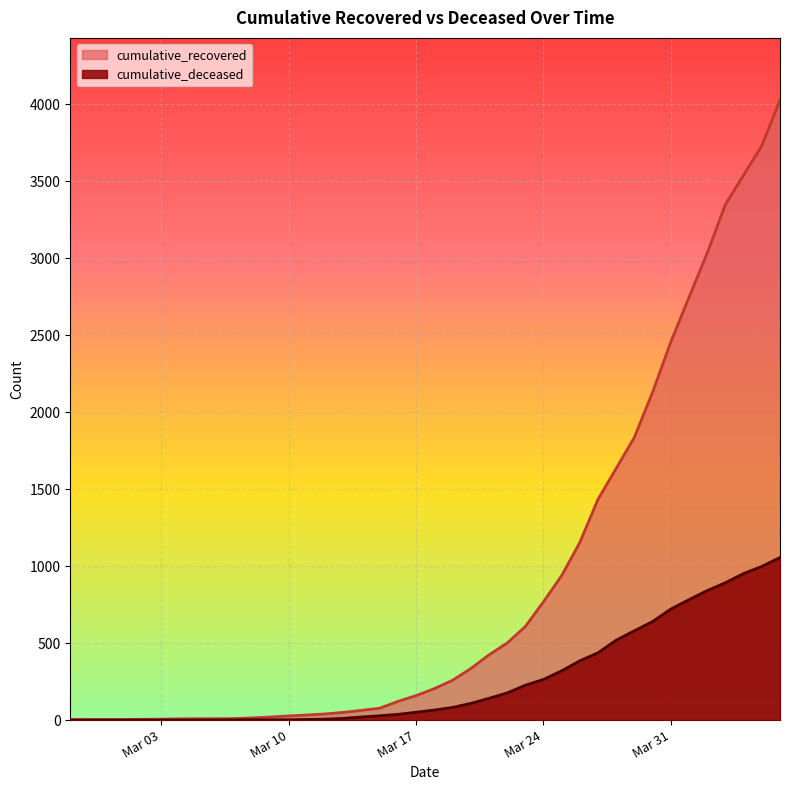

Reading right to left, what are all the values shown in this chart?

cumulative_recovered: 4028	3730	3540	3349	3033	2746	2456	2130	1837	1635	1434	1154	938	768	607	500	423	334	258	204	159	121	77	63	50	40	33	27	20	14	10	9	9	8	6	5	4	4	4	3
cumulative_deceased: 1056	998	952	892	841	782	721	640	580	519	437	385	320	264	226	176	141	108	82	65	51	37	28	20	11	6	4	2	2	2	1	0	0	0	0	0	0	0	0	0